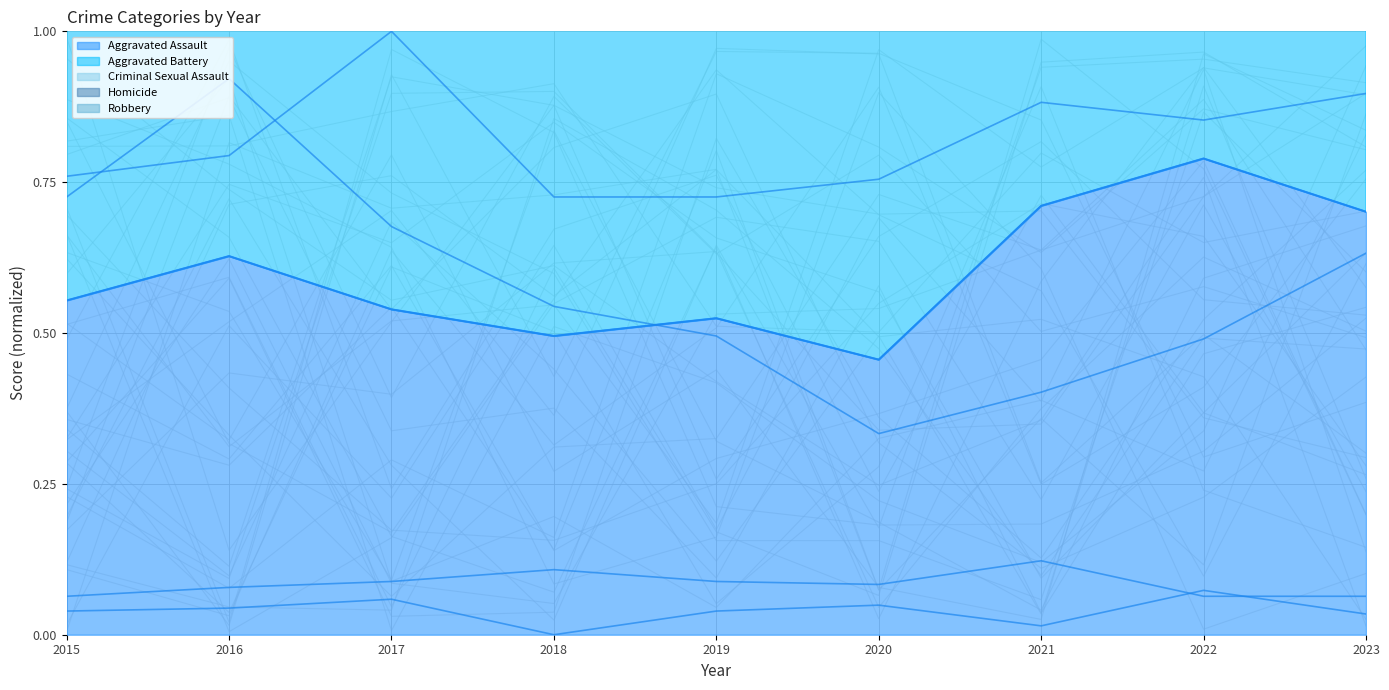

At which label does Homicide reach its minimum?

2018